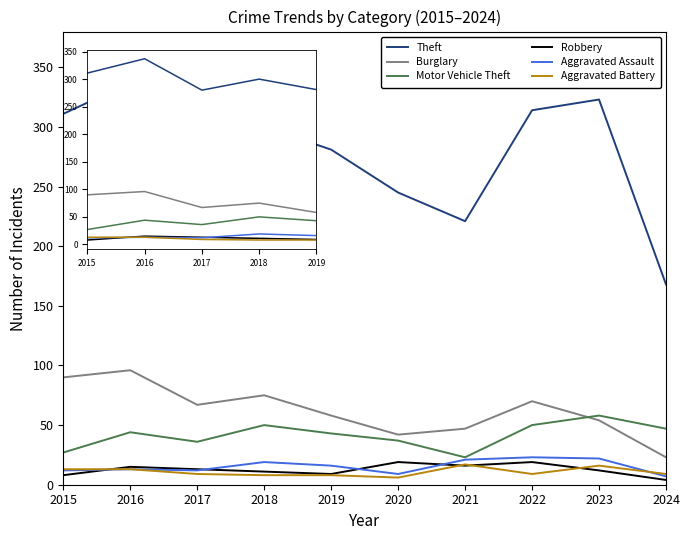

At which category is the sum across all series the highest?

2016